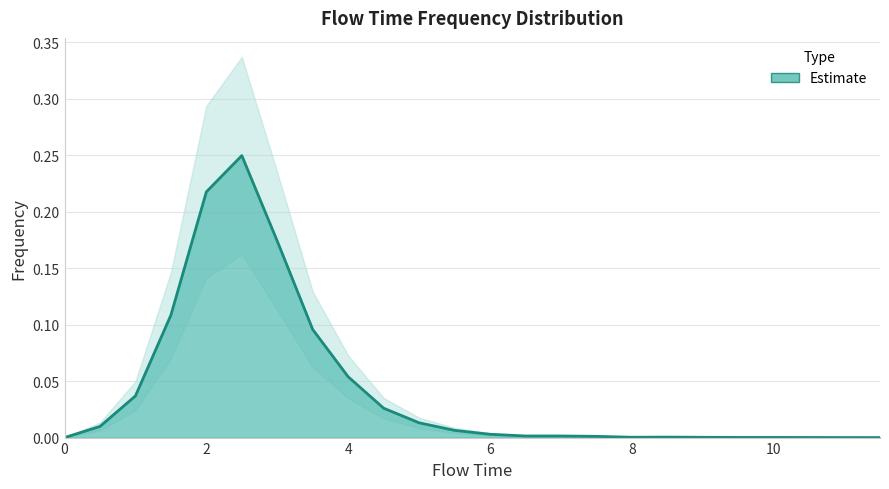

The value at 0.0 is -0.1. True or false?

False